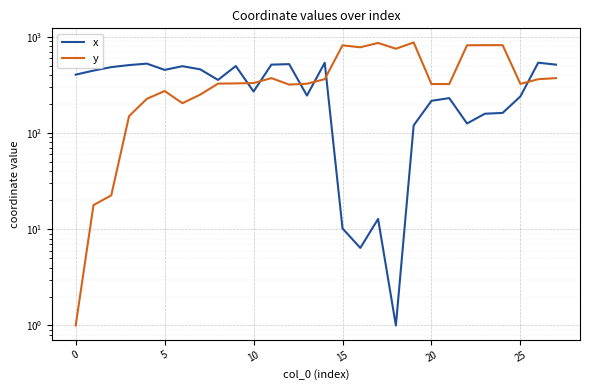

How many times do y and x cross each other?

6